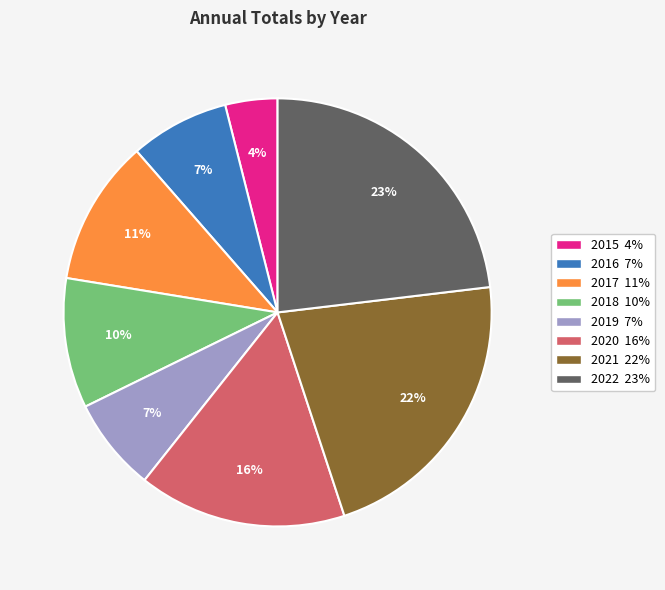

How many slices are in this pie chart?

8